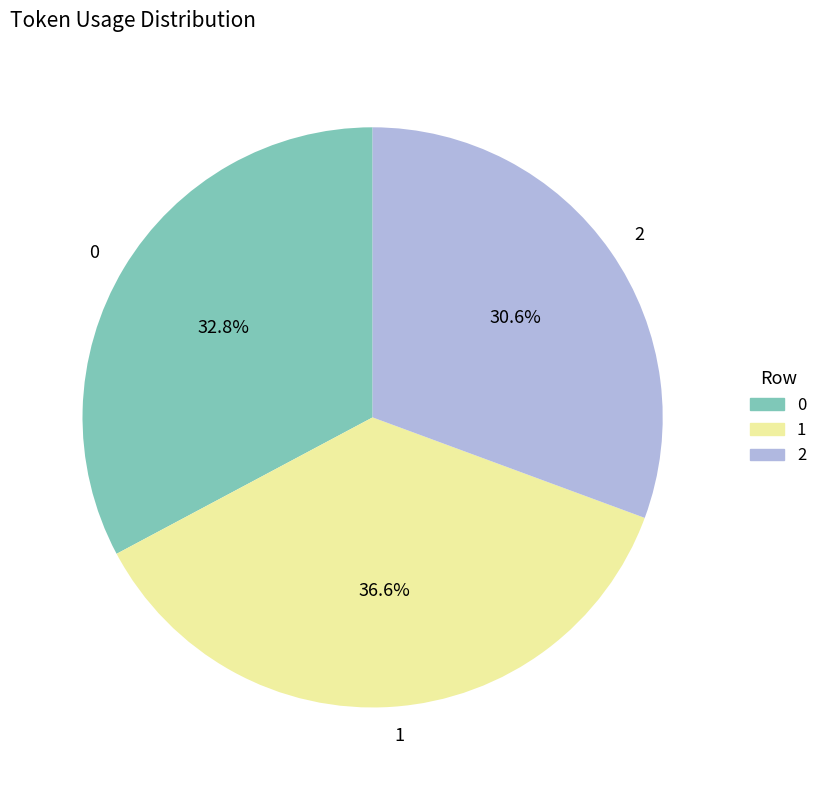

Count the number of slices in the pie.

3